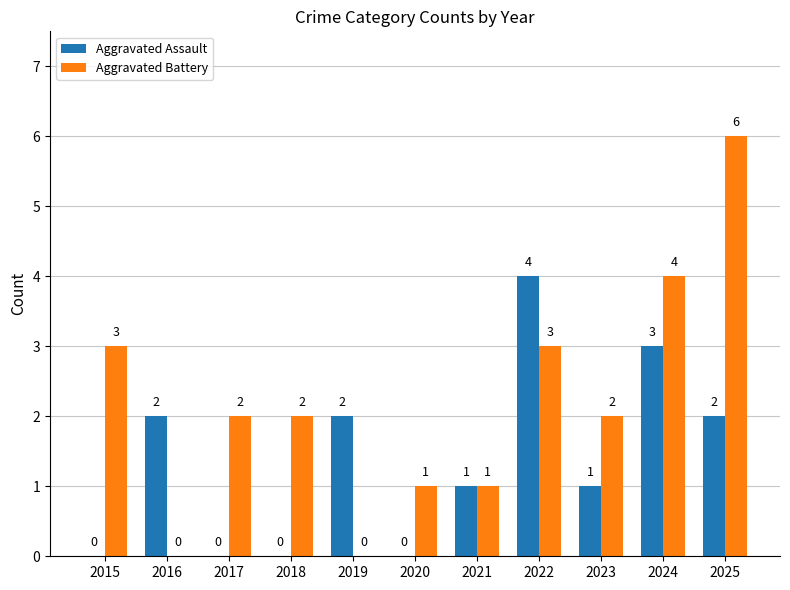

What is the spread (max minus min) of values at 2023?

1